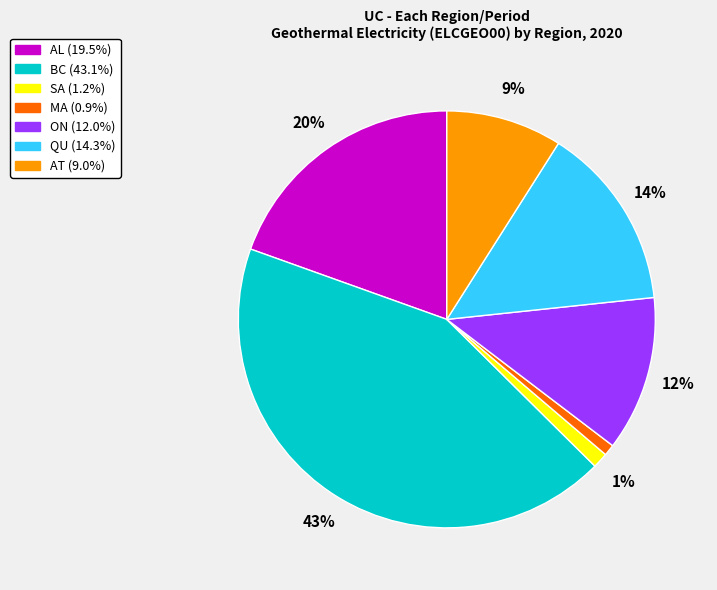

What percentage is the ON slice, to the nearest percent?

12%